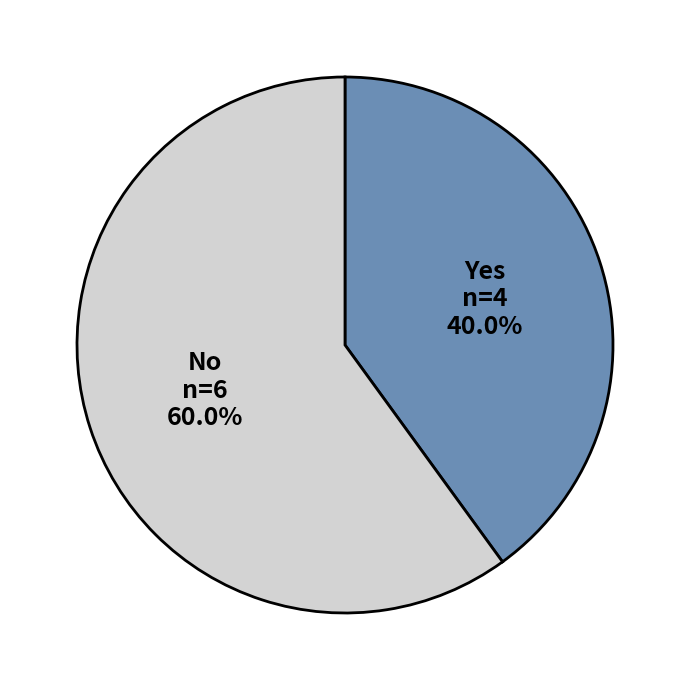

To the nearest percent, what is the difference between the No and Yes slice percentages?

20%